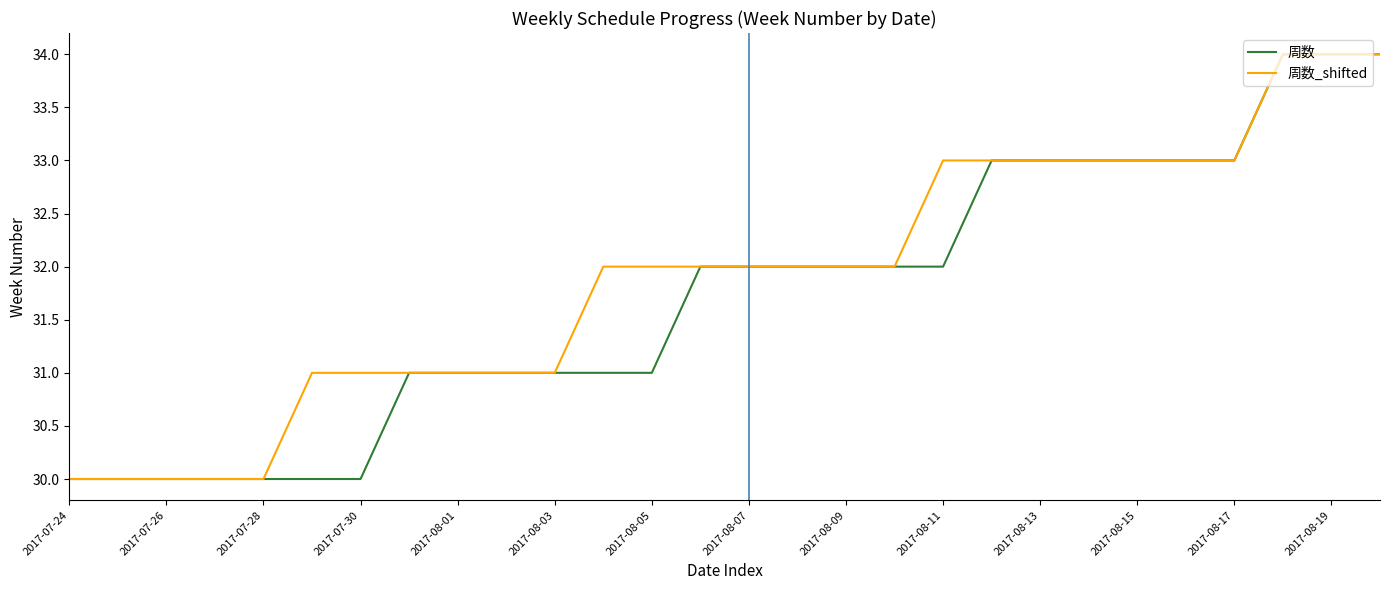

Which series has the largest total across all categories?

周数_shifted